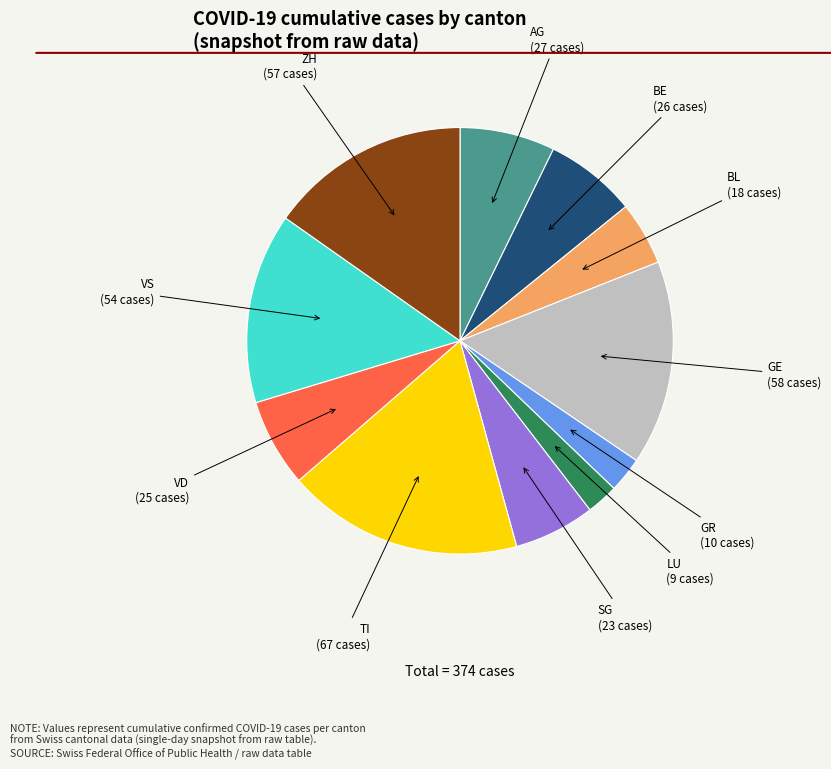

Is there a majority slice in this chart?

No